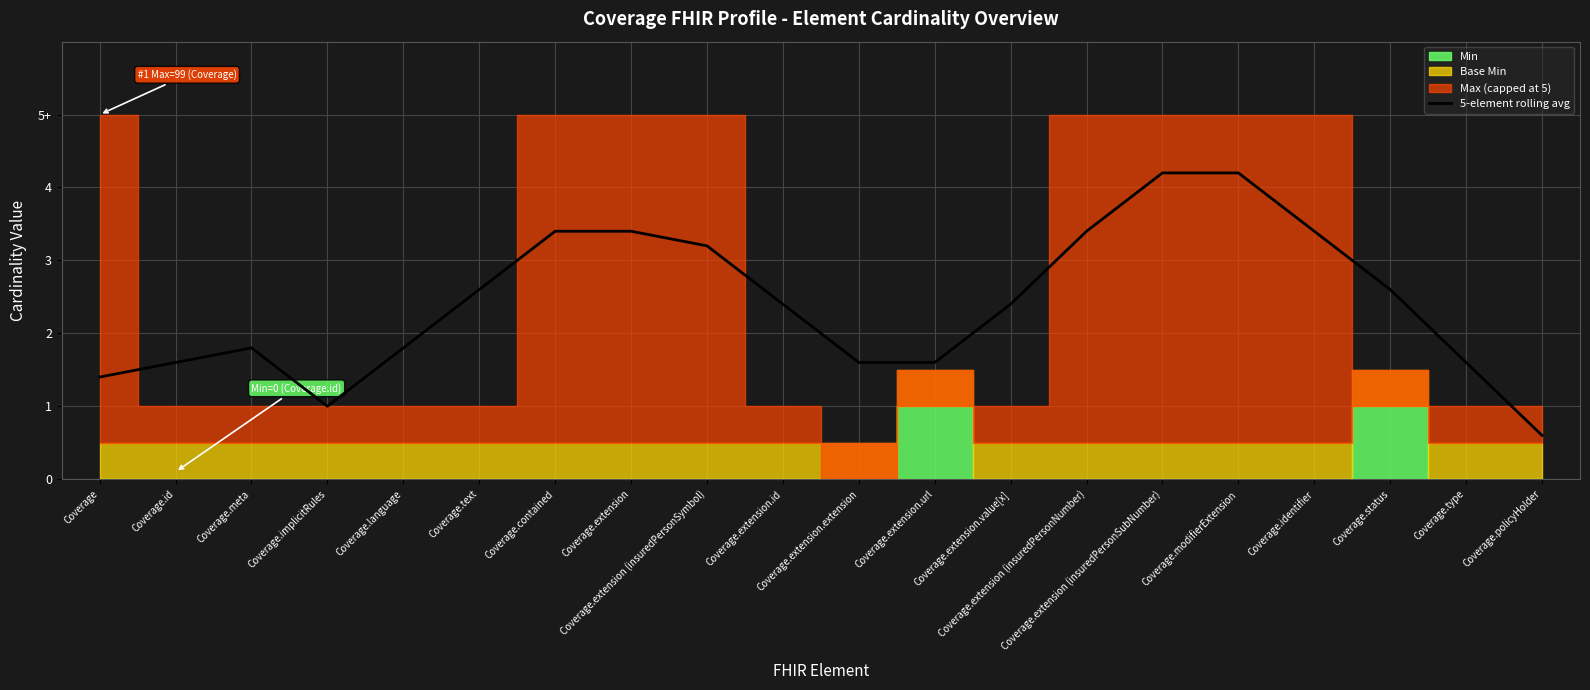

What position from the left is Coverage.extension.value[x]?

13